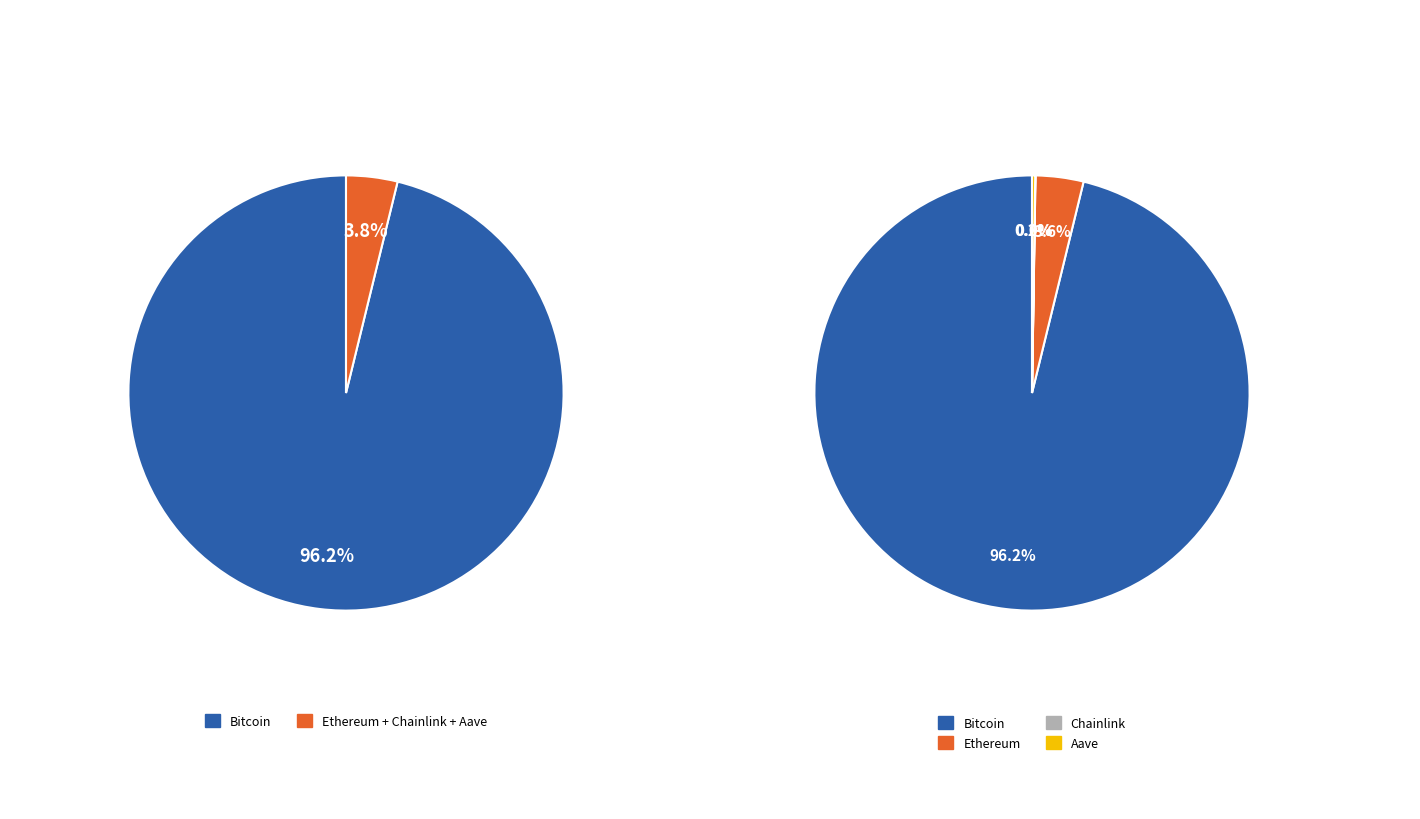

How many slices are in this pie chart?

4